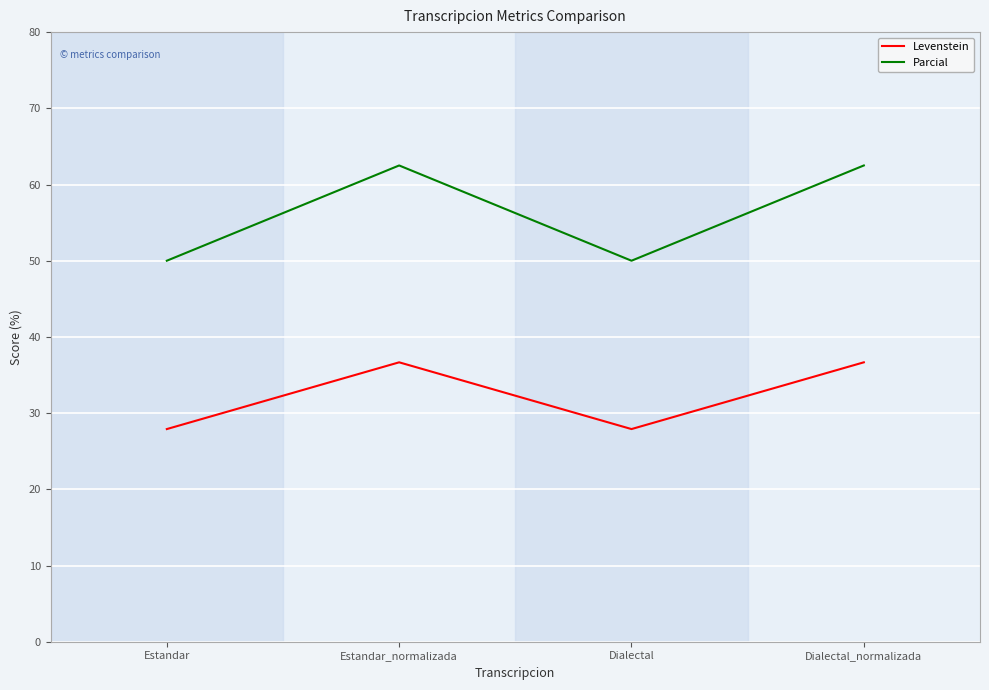

Reading right to left, extract all data points from this chart.

Levenstein: 36.7	27.9	36.7	27.9
Parcial: 62.5	50.0	62.5	50.0